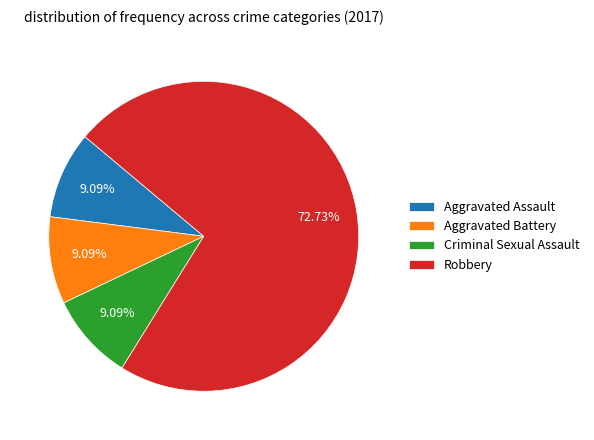

Does any single category account for the majority?

Yes